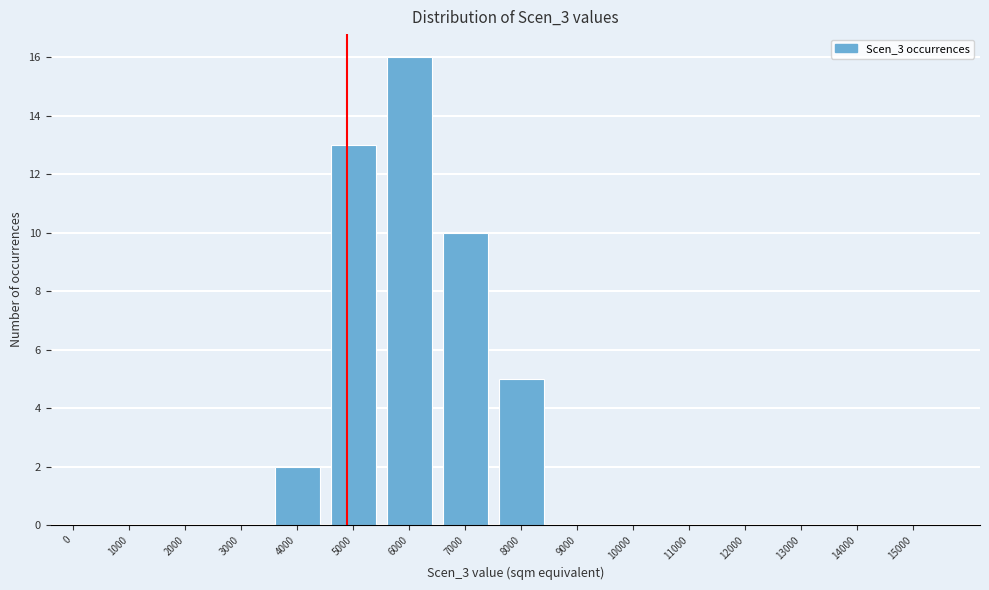

Reading right to left, transcribe all the data shown in this chart.

15000=0	14000=0	13000=0	12000=0	11000=0	10000=0	9000=0	8000=5	7000=10	6000=16	5000=13	4000=2	3000=0	2000=0	1000=0	0=0